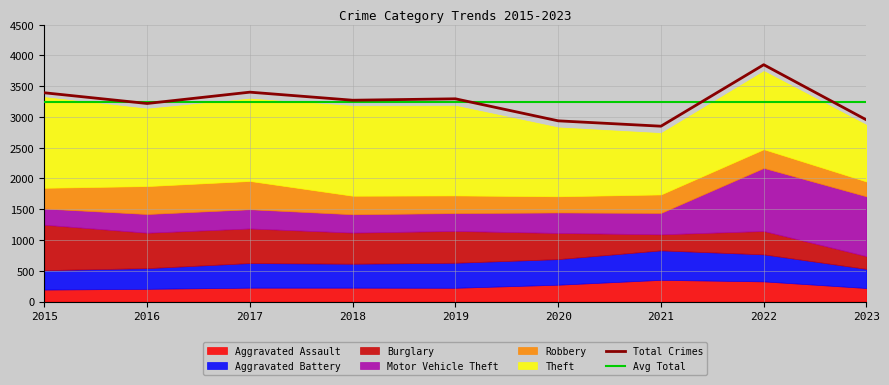

How many data points in Motor Vehicle Theft are less than 312?

4